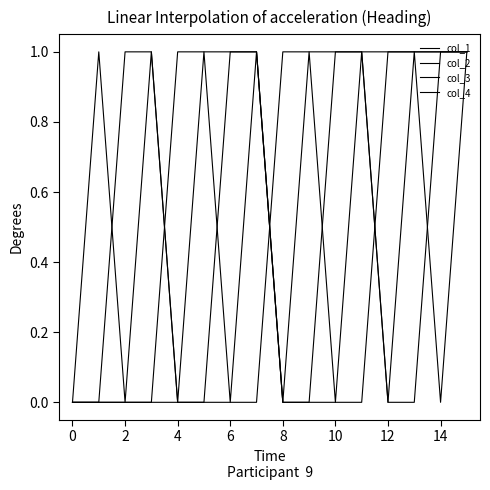

Is this an area chart (filled region under the line)?

No